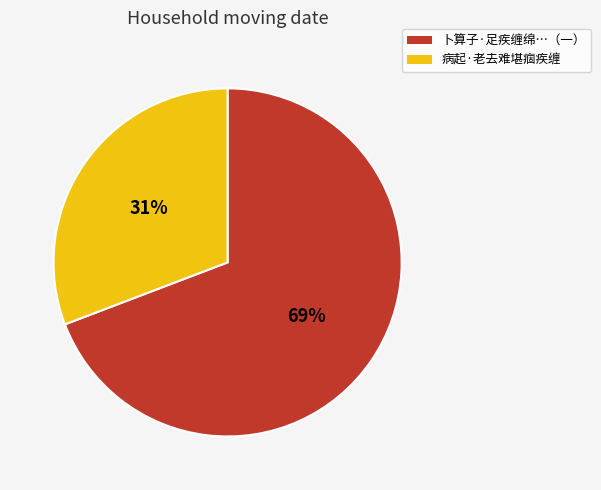

To the nearest percent, what is the difference between the largest and smallest slice percentages?

38%